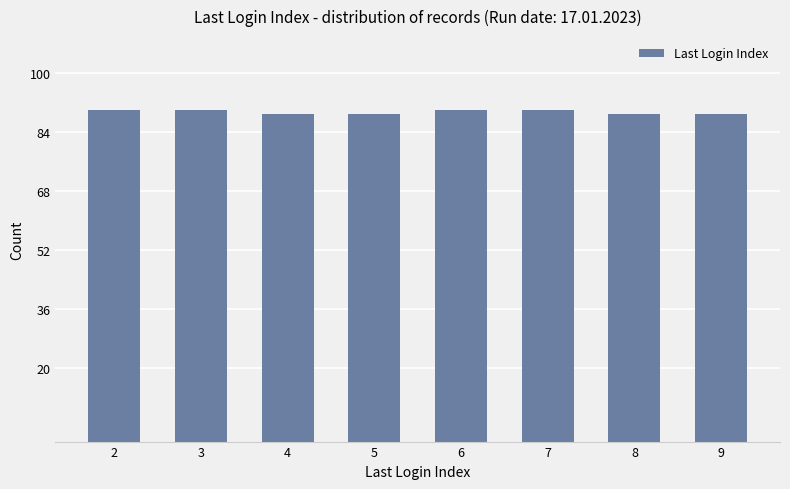

How many series are shown in this chart?

1